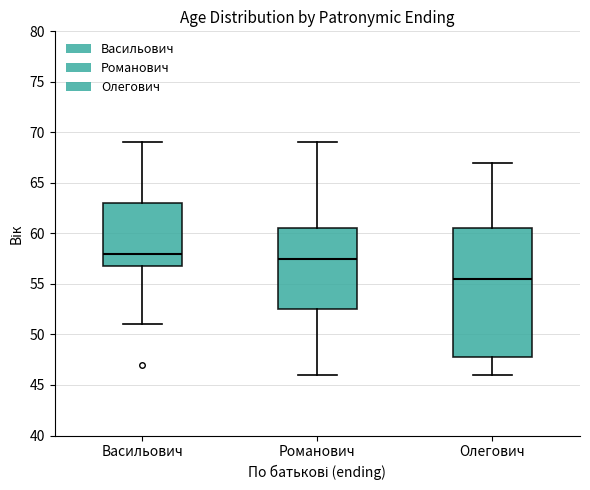

Where is the upper edge of the box for Васильович on the y-axis? The values are not printed on the chart, so give them approximately, as read against the axis.

63.0